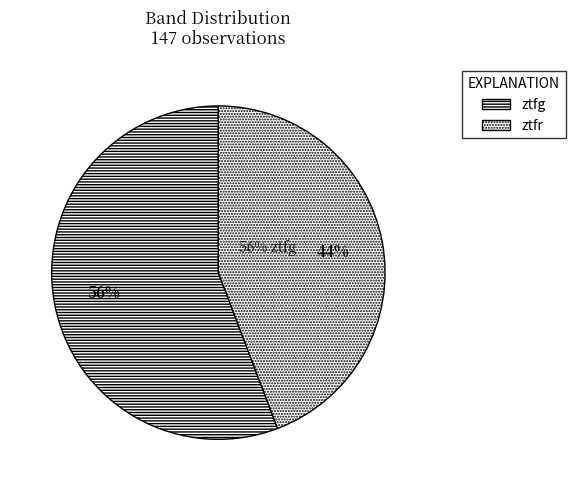

How many segments does this pie chart have?

2